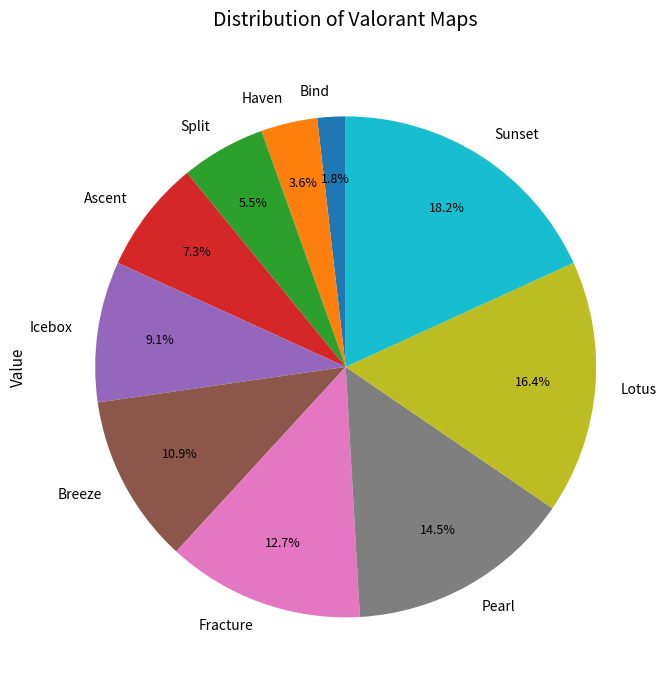

Does any single category account for the majority?

No